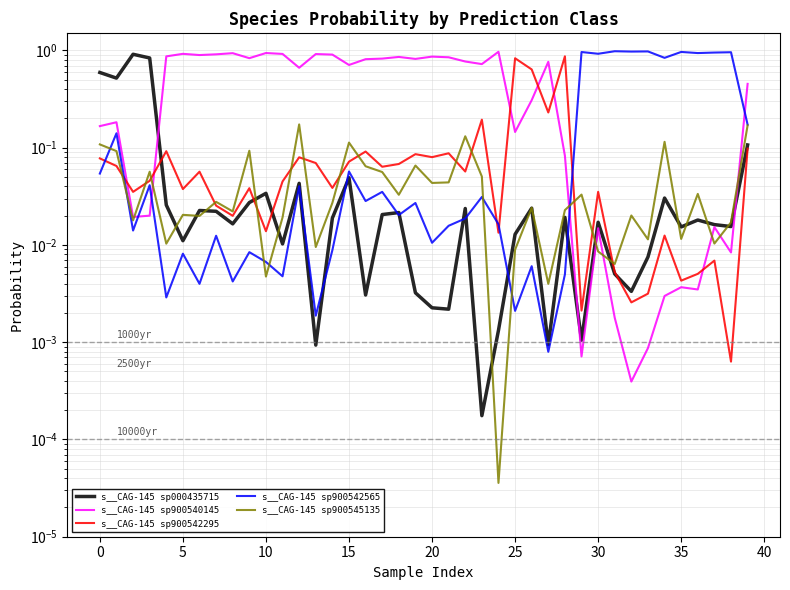

The s__CAG-145 sp900545135 series shows 0.0 at 37. True or false?

False